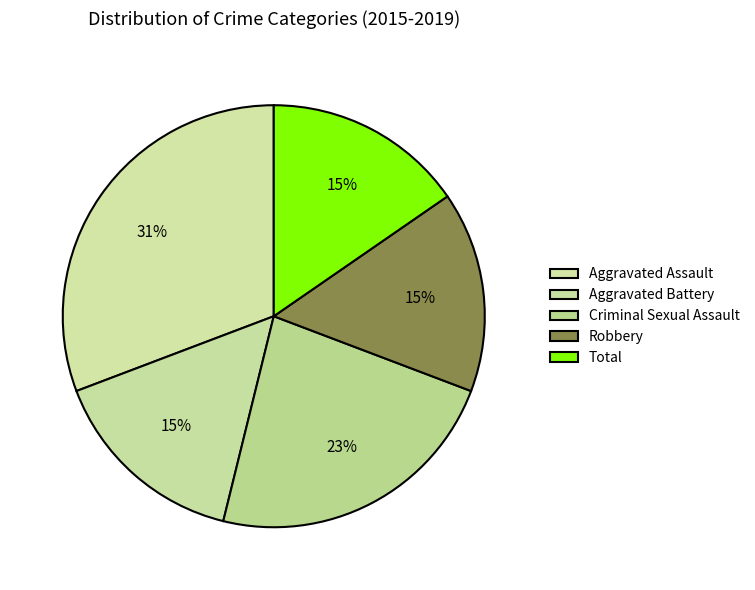

How much of the chart is everything except Aggravated Battery?

84.6%